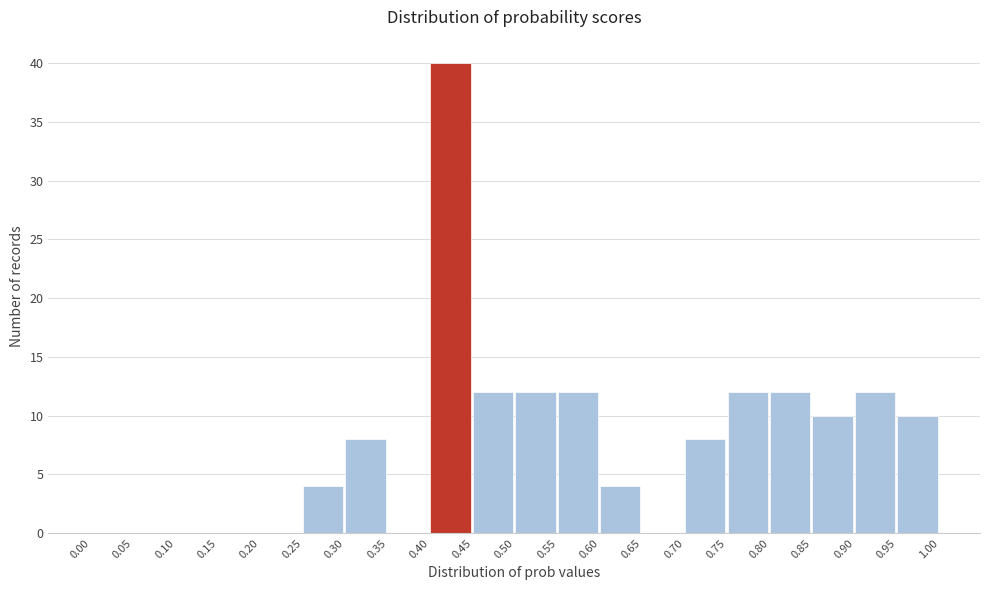

Reading left to right, list every bar in this chart as the range it spans on the x-axis followed by its height. The values are not printed on the chart, so give them approximately, as read against the axis.

0.00 to 0.05: 0
0.05 to 0.10: 0
0.10 to 0.15: 0
0.15 to 0.20: 0
0.20 to 0.25: 0
0.25 to 0.30: 4
0.30 to 0.35: 8
0.35 to 0.40: 0
0.40 to 0.45: 40
0.45 to 0.50: 12
0.50 to 0.55: 12
0.55 to 0.60: 12
0.60 to 0.65: 4
0.65 to 0.70: 0
0.70 to 0.75: 8
0.75 to 0.80: 12
0.80 to 0.85: 12
0.85 to 0.90: 10
0.90 to 0.95: 12
0.95 to 1.00: 10